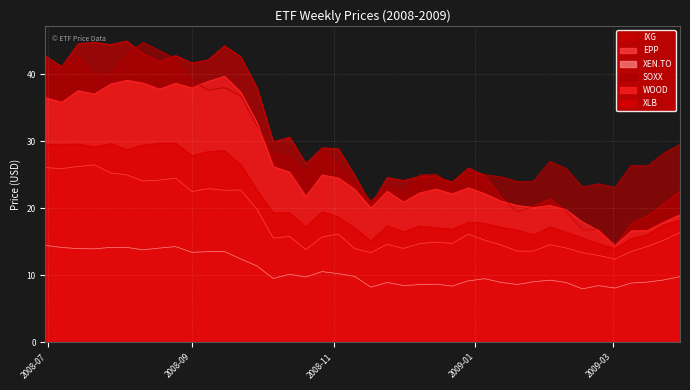

What is the maximum value shown in the chart?

44.9